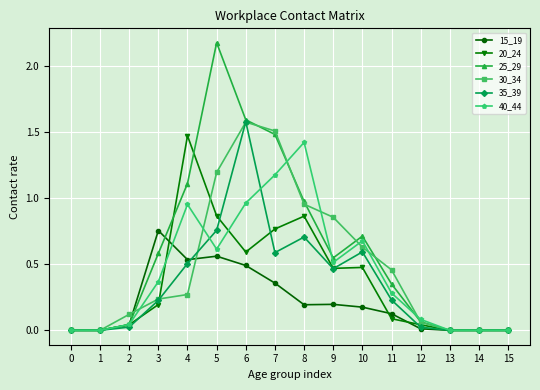

Is it true that 35_39 equals 0.7 at 8?

True